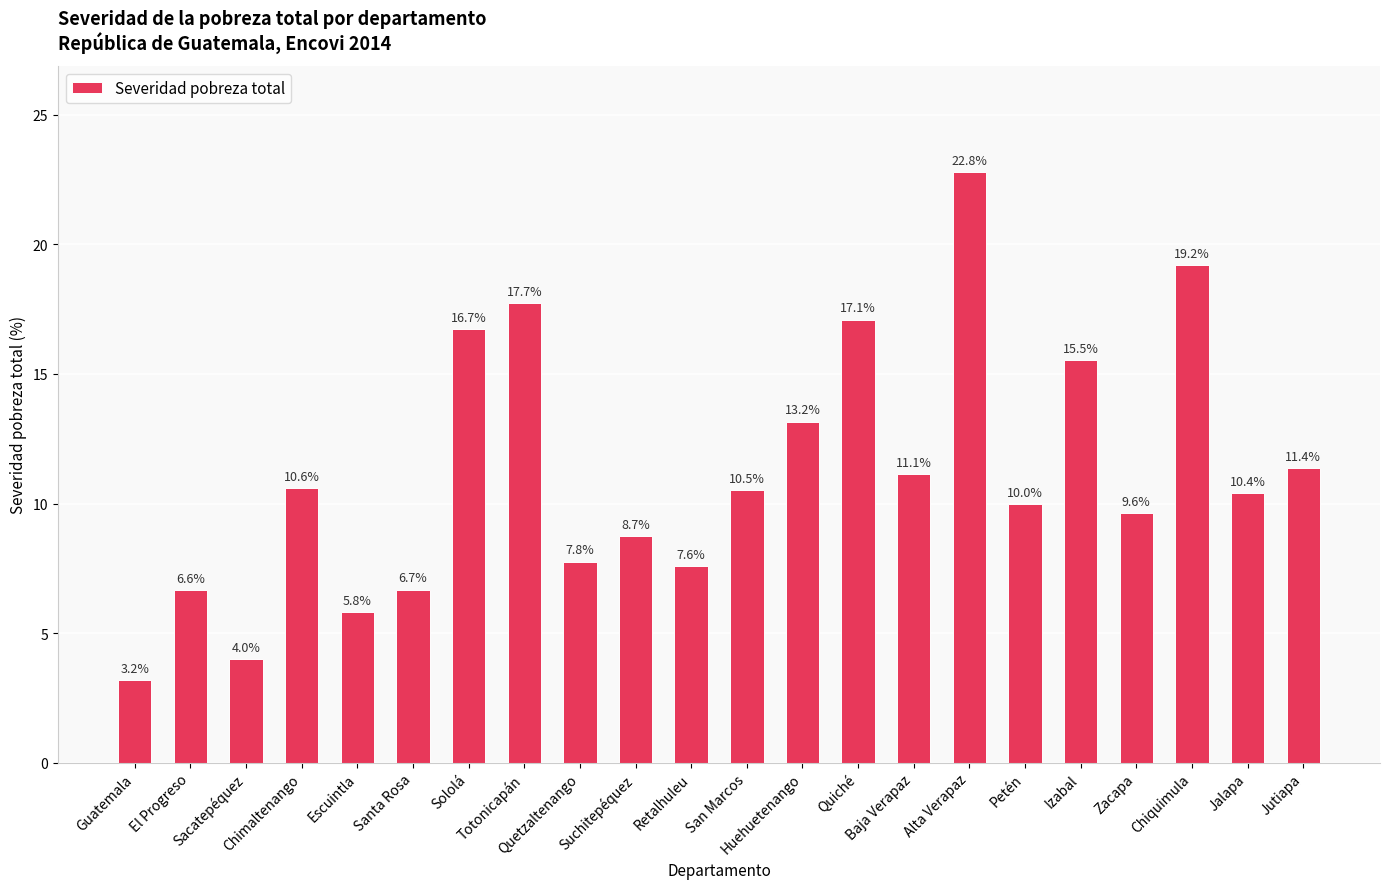

Between Quetzaltenango and Suchitepéquez, which is larger?

Suchitepéquez